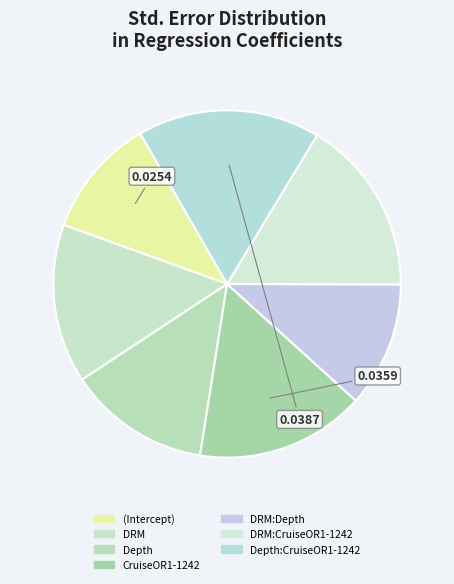

To the nearest percent, what percentage of the pie is DRM:CruiseOR1-1242?

16%